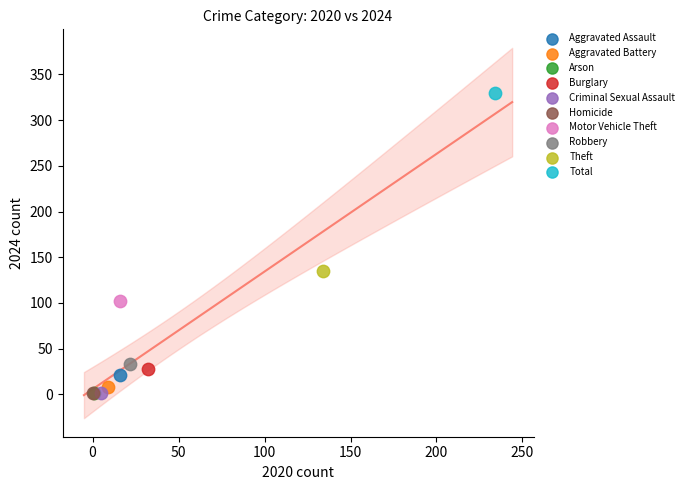

What are all the series names shown in the legend?

Aggravated Assault, Aggravated Battery, Arson, Burglary, Criminal Sexual Assault, Homicide, Motor Vehicle Theft, Robbery, Theft, Total